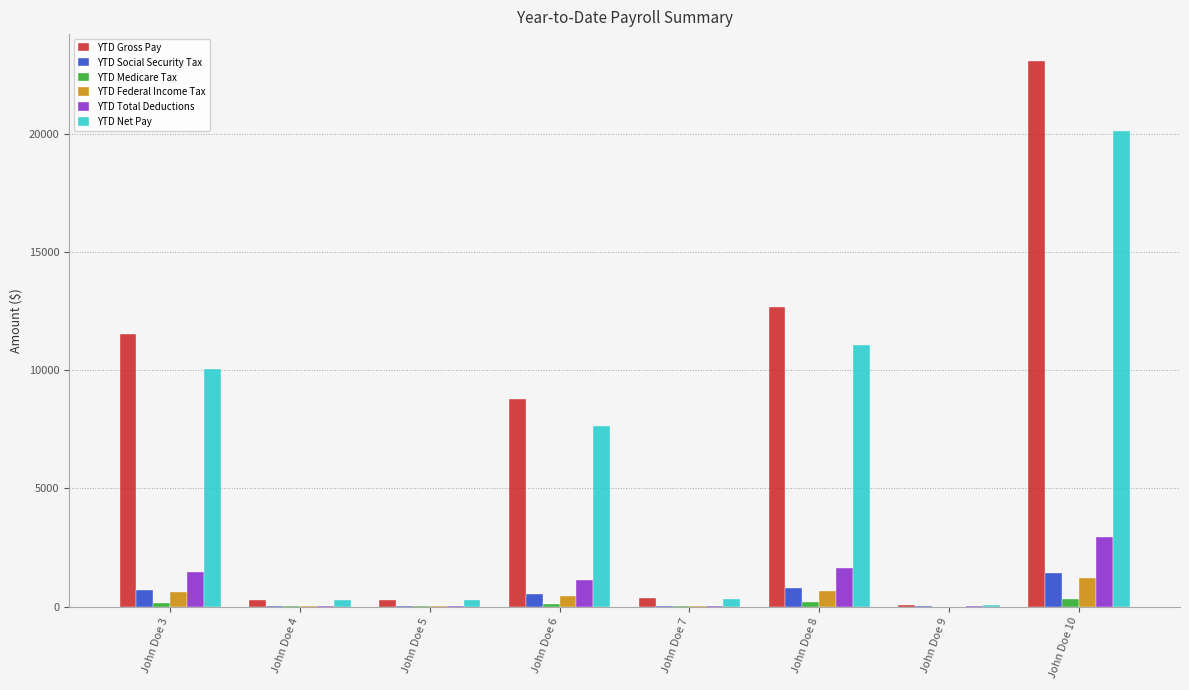

What is the spread (max minus min) of values at John Doe 9?

78.8